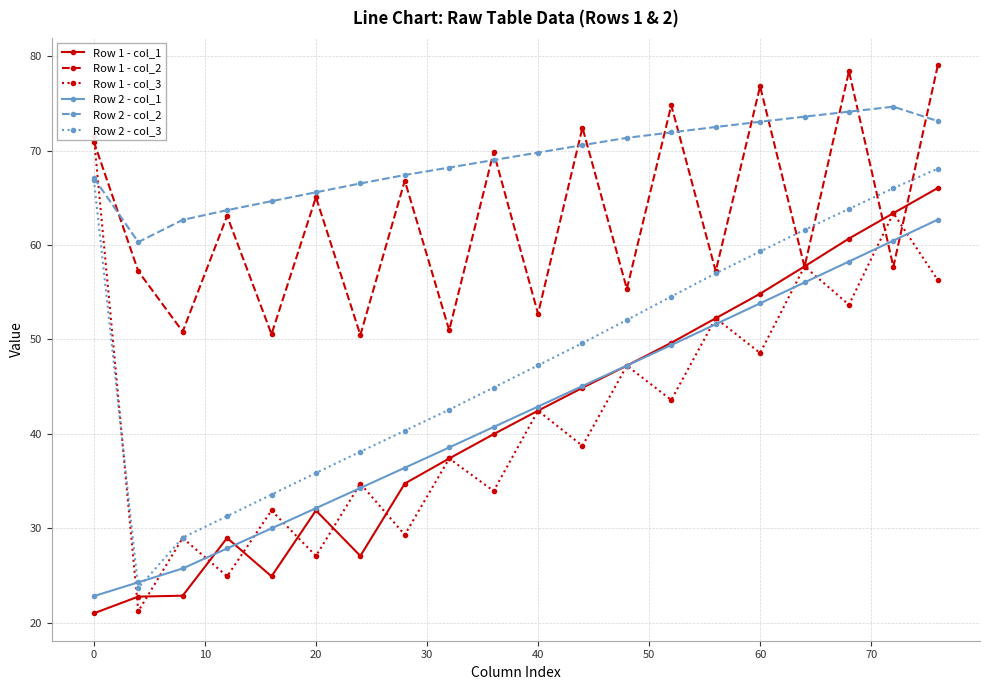

Which series has the largest total across all categories?

Row 2 - col_2